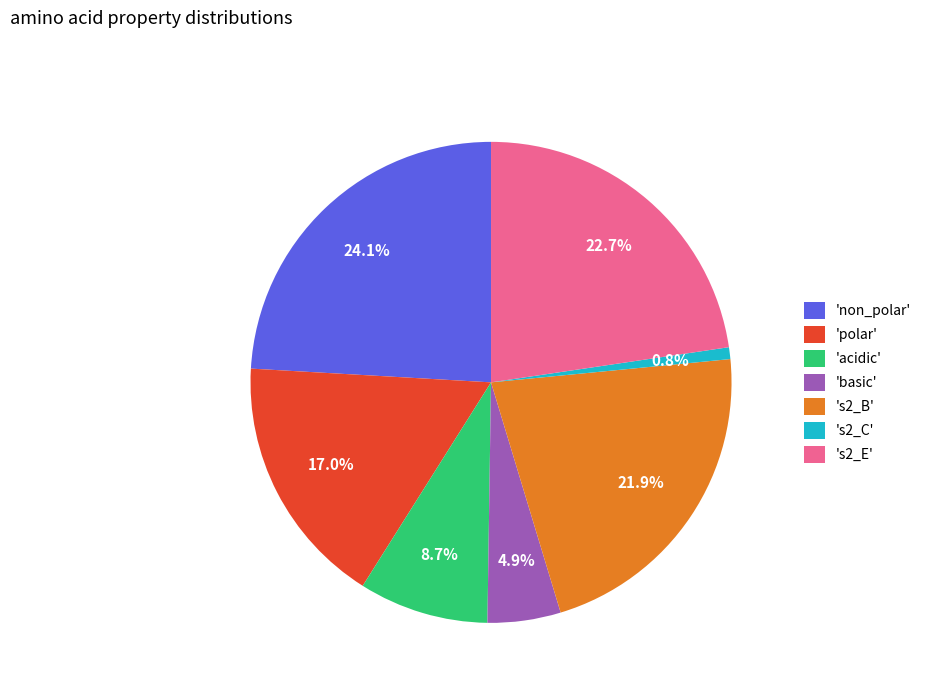

Between 's2_B' and 'non_polar', which is larger?

'non_polar'